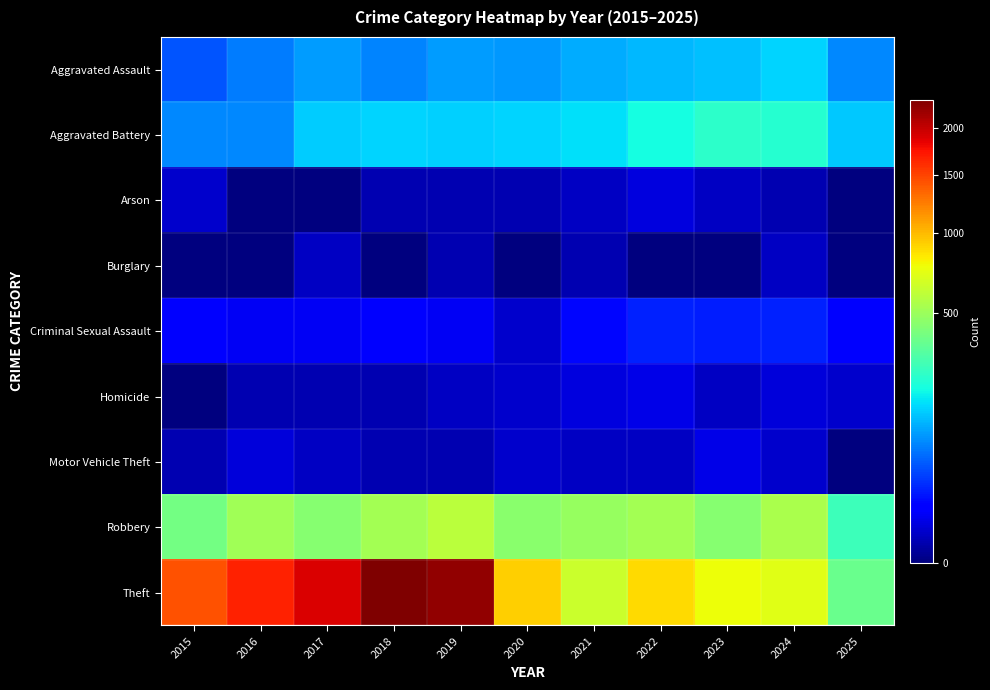

What is the greatest value displayed?

2342